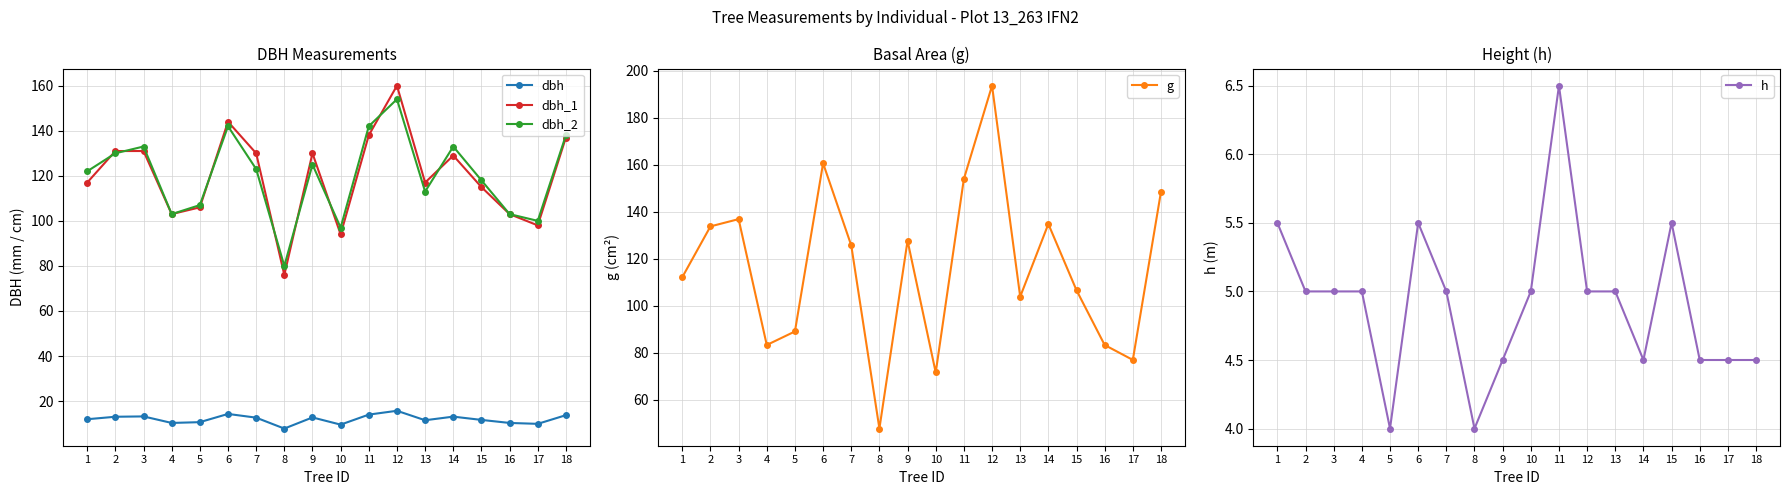

In dbh, how many points are higher than both neighbors (excluding endpoints)?

5